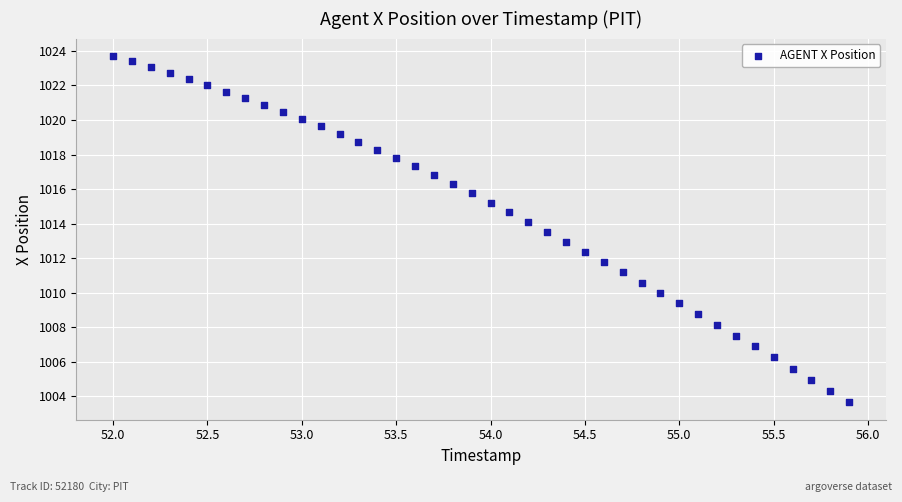

What is the range of X values (max minus min)?

3.9